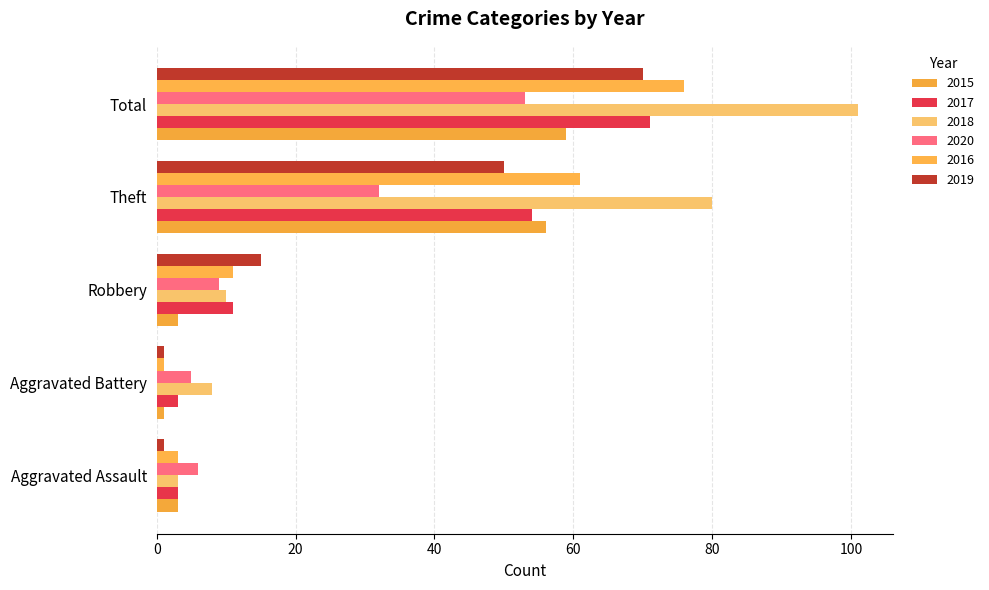

Count the number of data series in this chart.

6